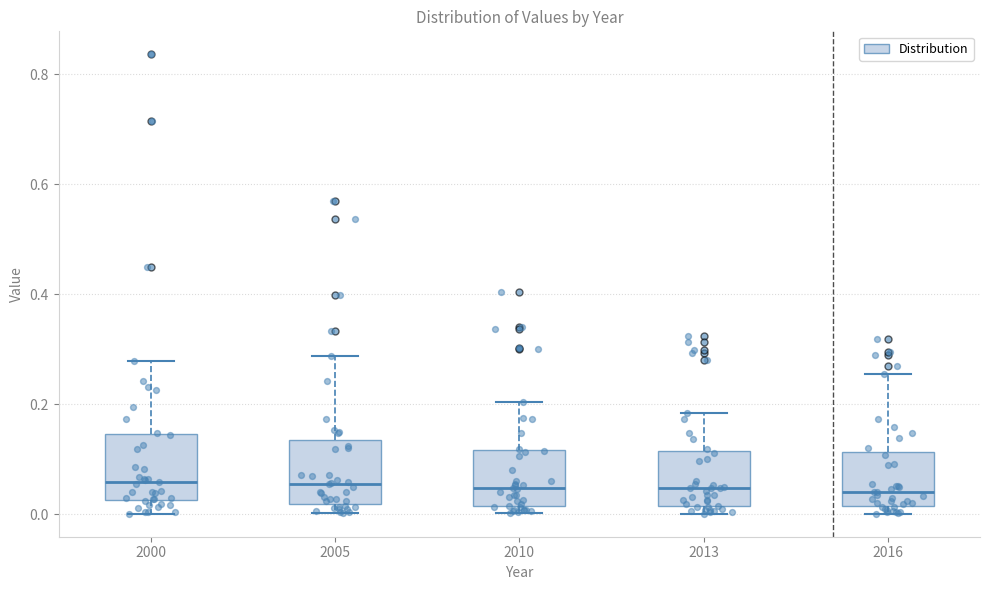

Reading left to right, read every box against the y-axis: the position of its median line, the range the box covers, and the ends of its whiskers. The values are not printed on the chart, so give them approximately, as read against the axis.

2000: median 0.06, box 0.02 to 0.14, whiskers 0.00 to 0.28
2005: median 0.06, box 0.02 to 0.14, whiskers 0.00 to 0.28
2010: median 0.04, box 0.02 to 0.12, whiskers 0.00 to 0.20
2013: median 0.04, box 0.02 to 0.12, whiskers 0.00 to 0.18
2016: median 0.04, box 0.02 to 0.12, whiskers 0.00 to 0.26